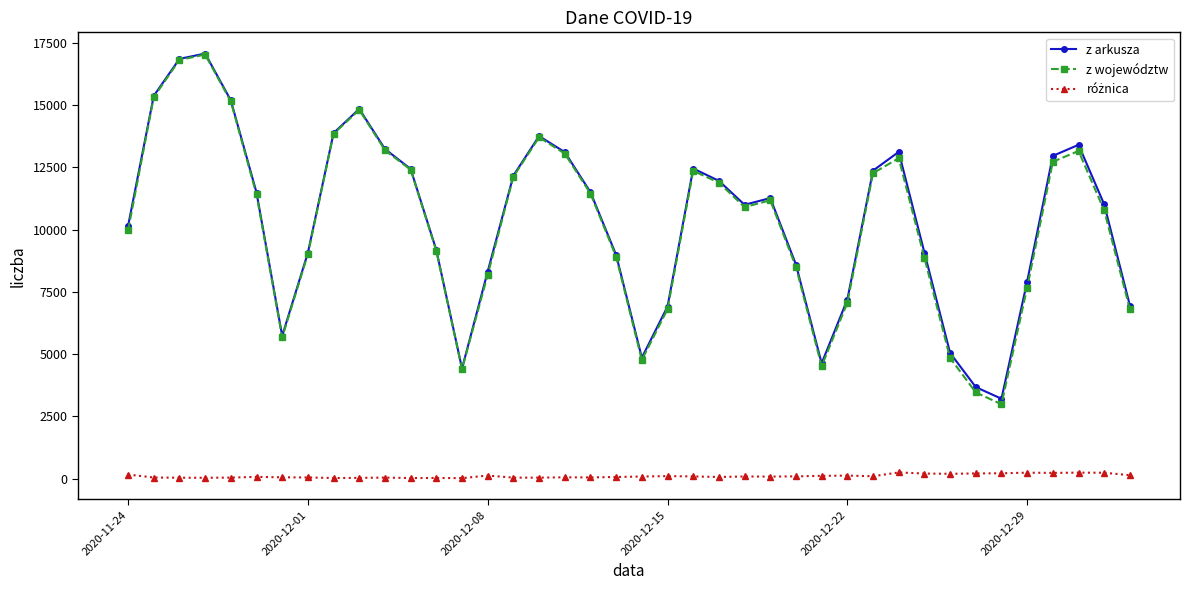

What is the difference between the second highest and second lowest values in the z województw series?

13340